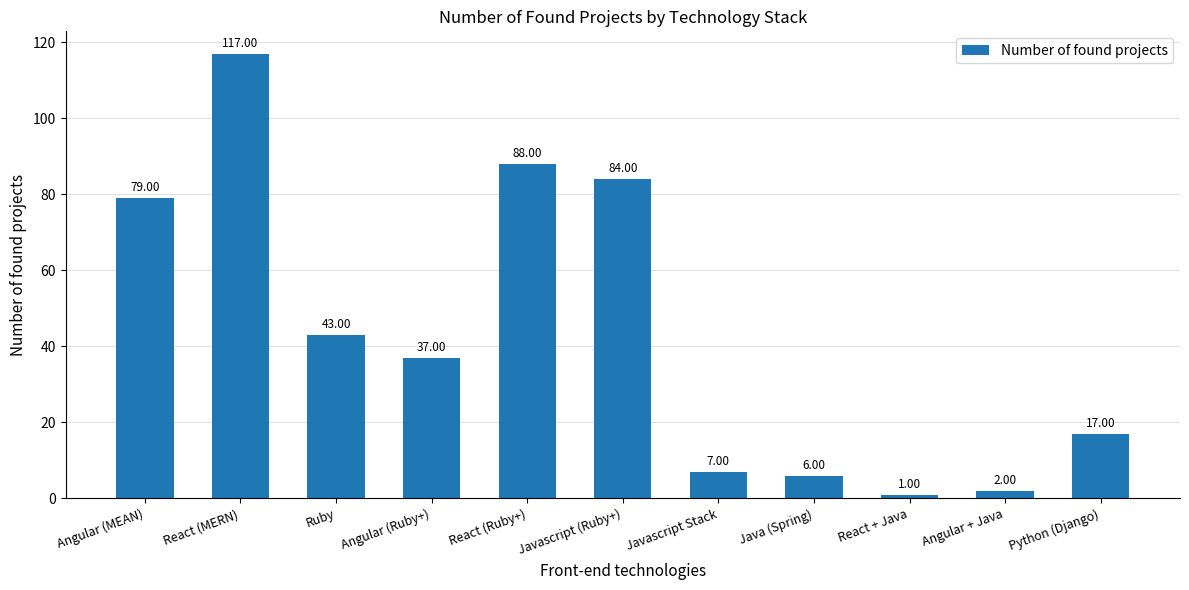

What is the approximate value at React (Ruby+), to the nearest 10?

90